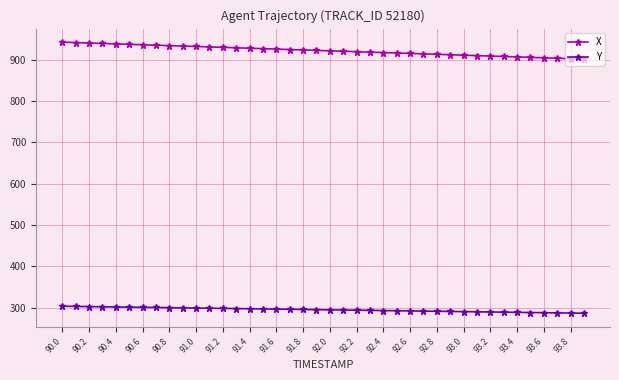

Rank the series by their maximum value, from lowest to highest.

Y, X